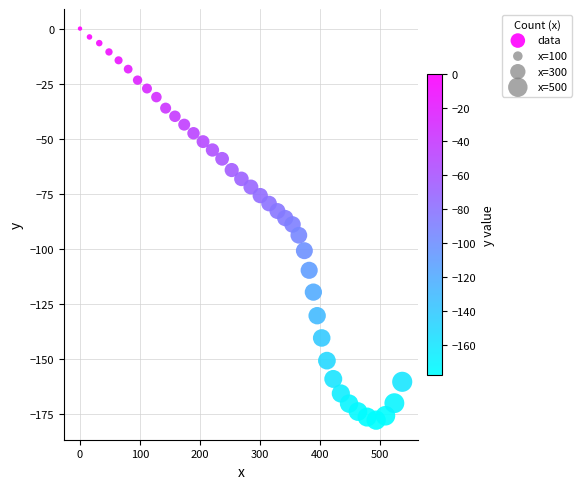

What is the range of Y values (max minus min)?

177.7